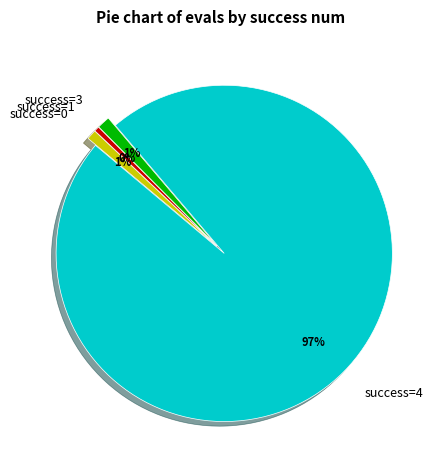

Which category accounts for the majority?

success=4